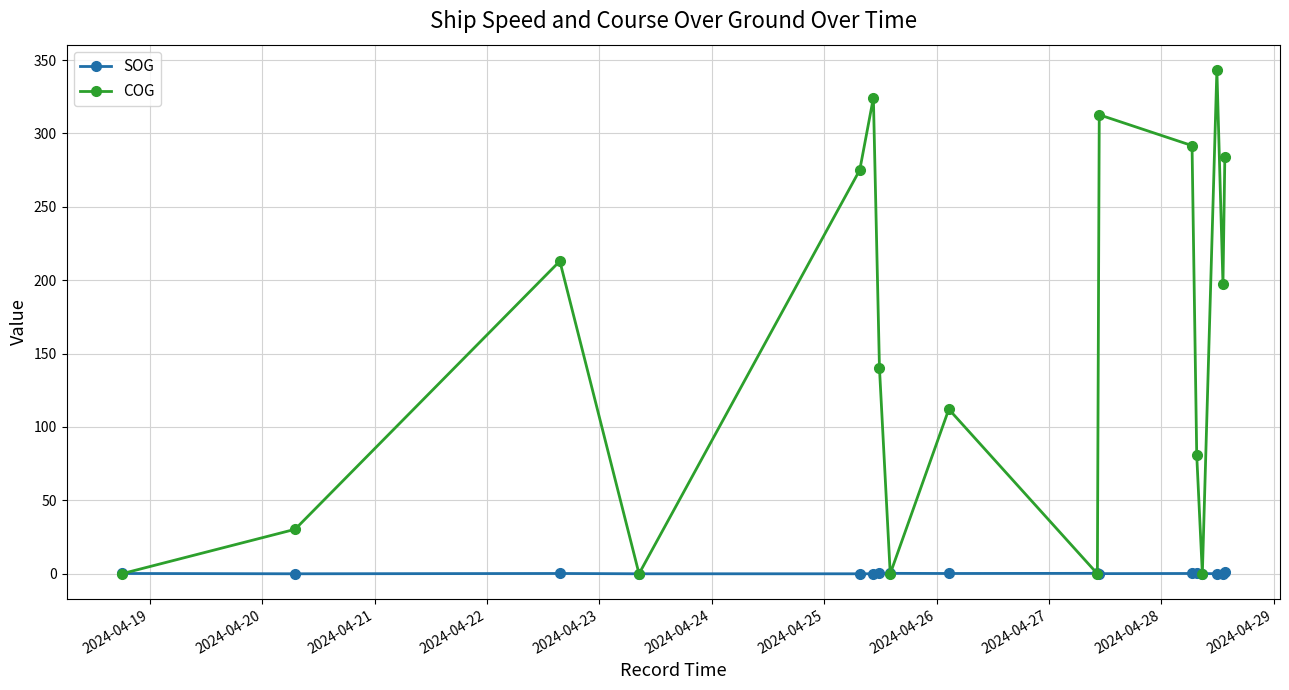

What is the maximum value shown in the chart?

343.3